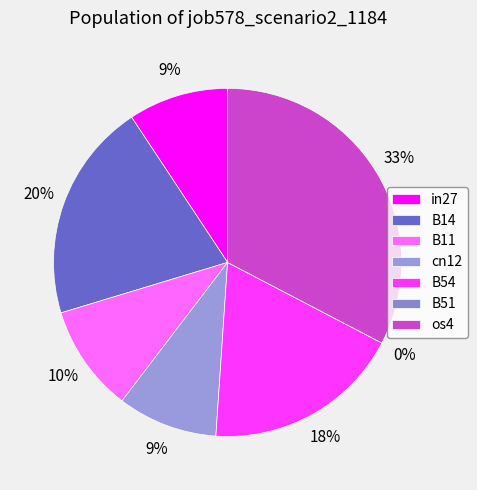

To the nearest percent, what is the difference between the os4 and B11 slice percentages?

23%